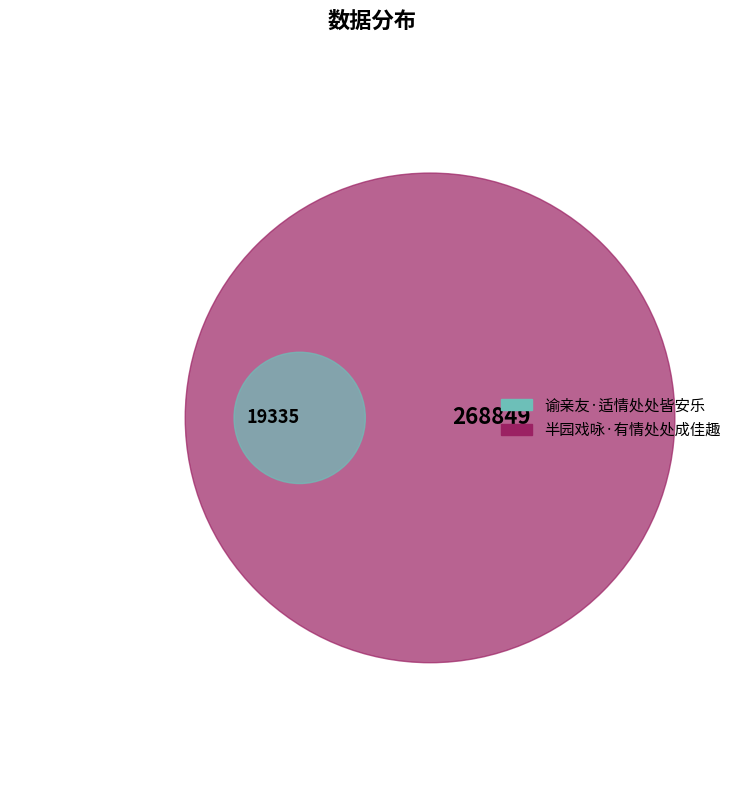

Count the number of slices in the pie.

2